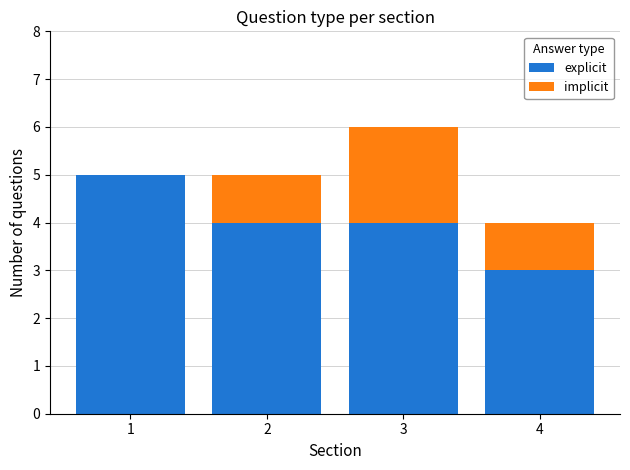

True or false: explicit has a value of 4 at 3.

True